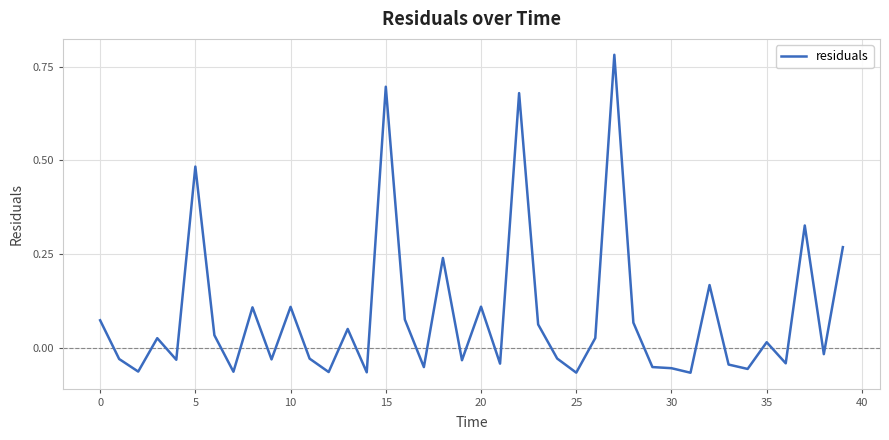

Does the chart display data point markers on the line(s)?

No